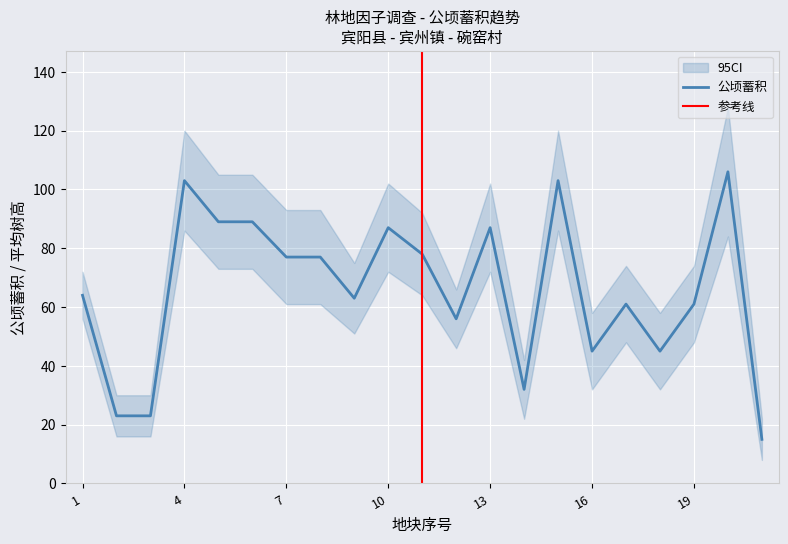

At which category does 公顷蓄积 reach its first local peak?

4